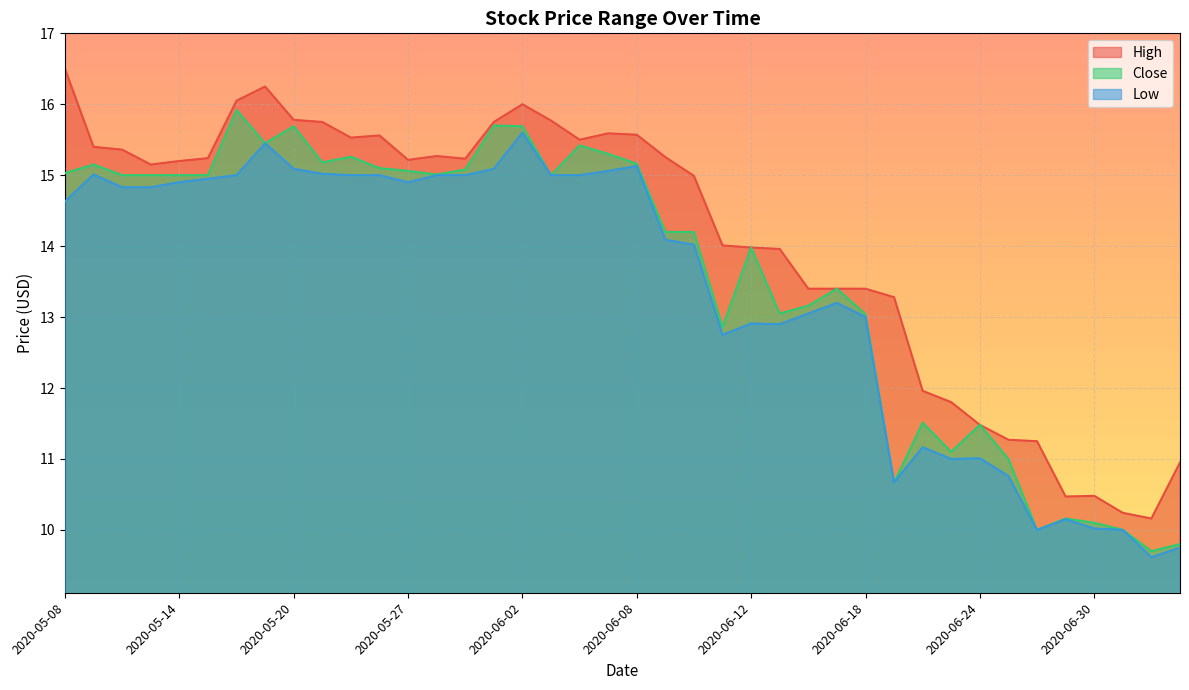

What is the value of the Close point at the 19th from the left?

15.4